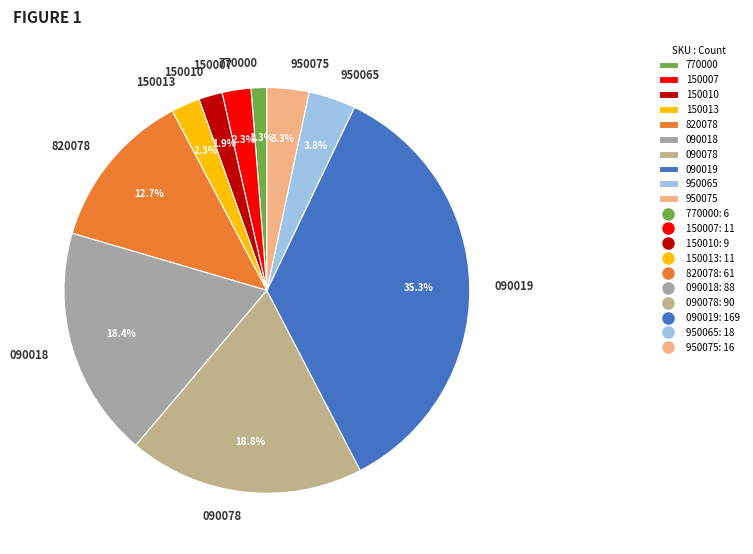

How many segments does this pie chart have?

10